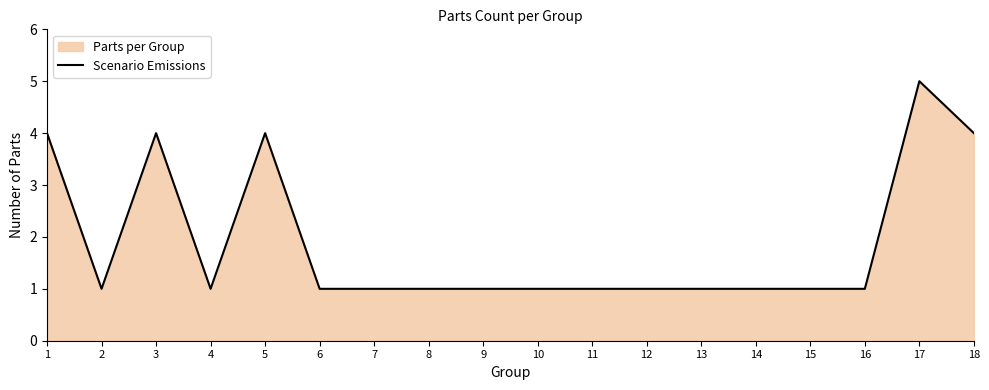

What is the difference between the second highest and minimum values?

3